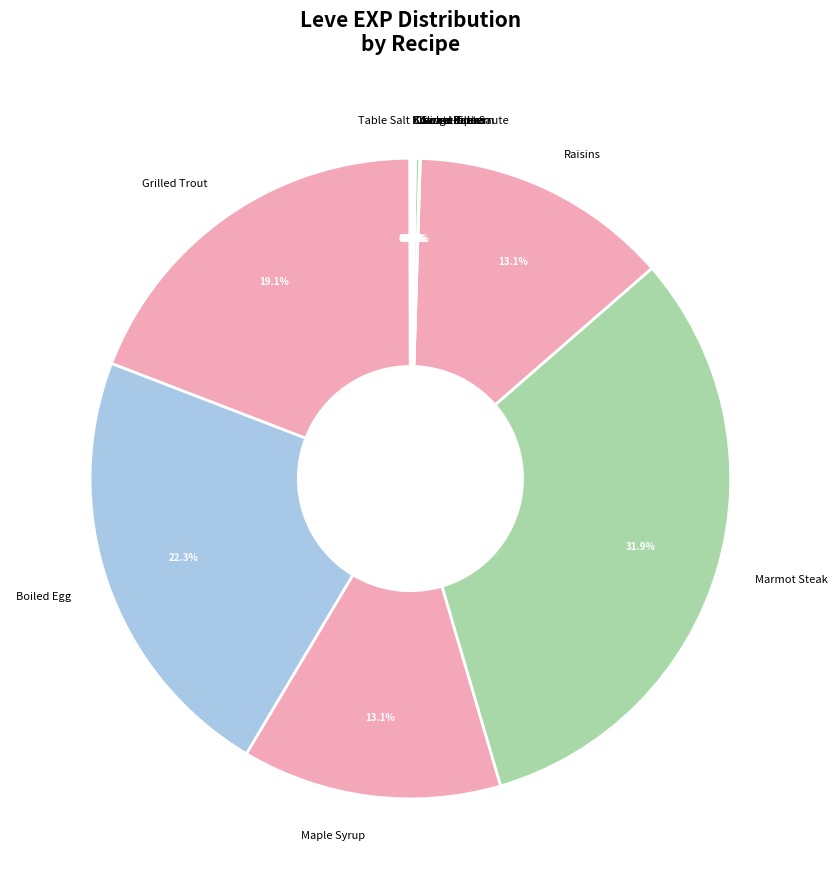

What percentage do Raisins and Boiled Egg together represent?

35.4%